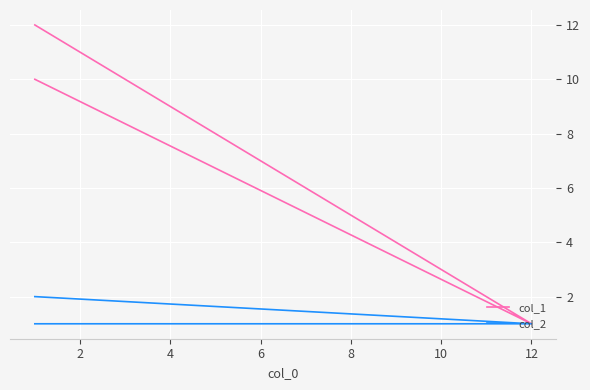

How many lines are shown in the chart?

2